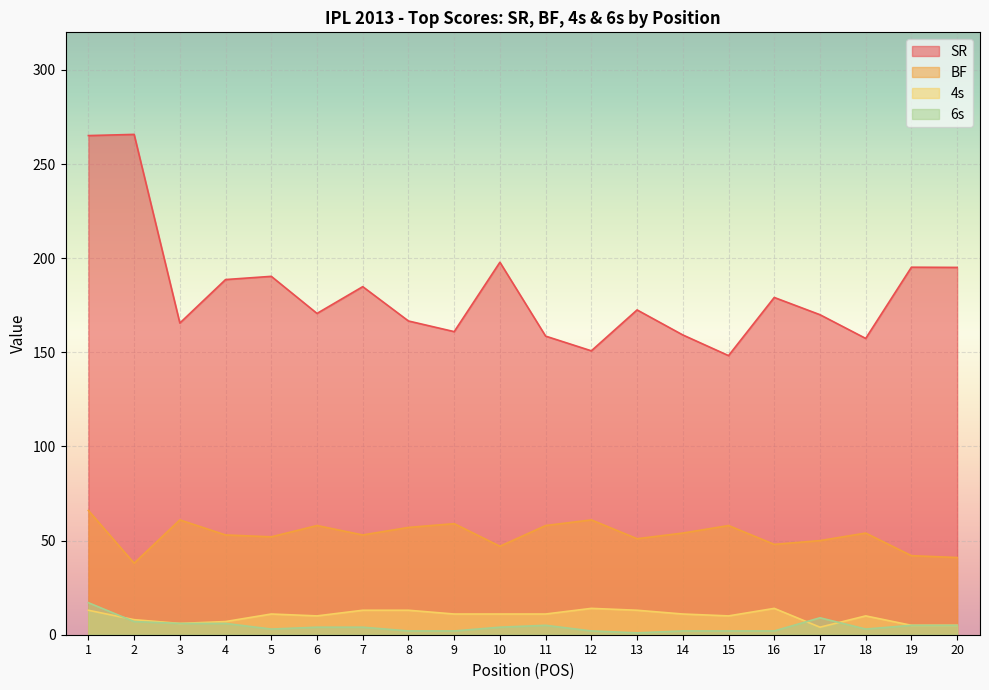

Which series has the largest range (max minus min)?

SR